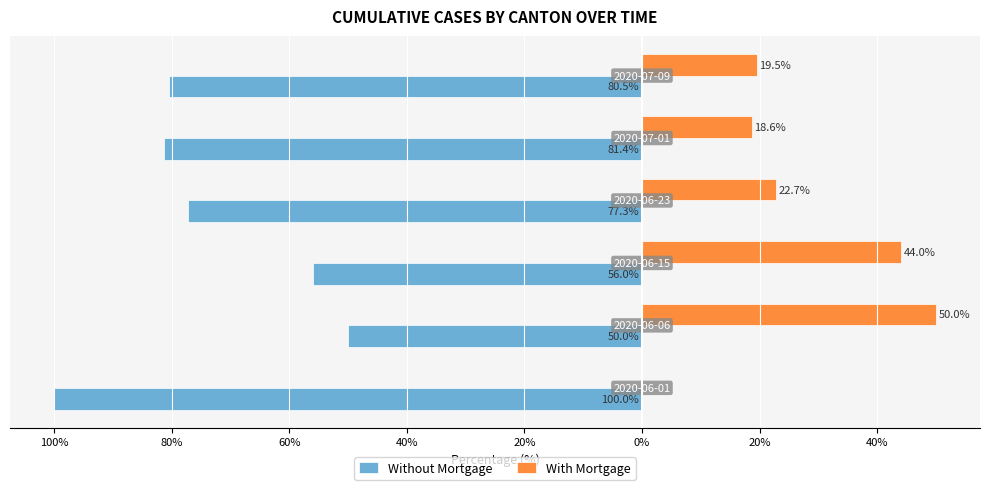

Which series has the widest spread of values?

Without Mortgage